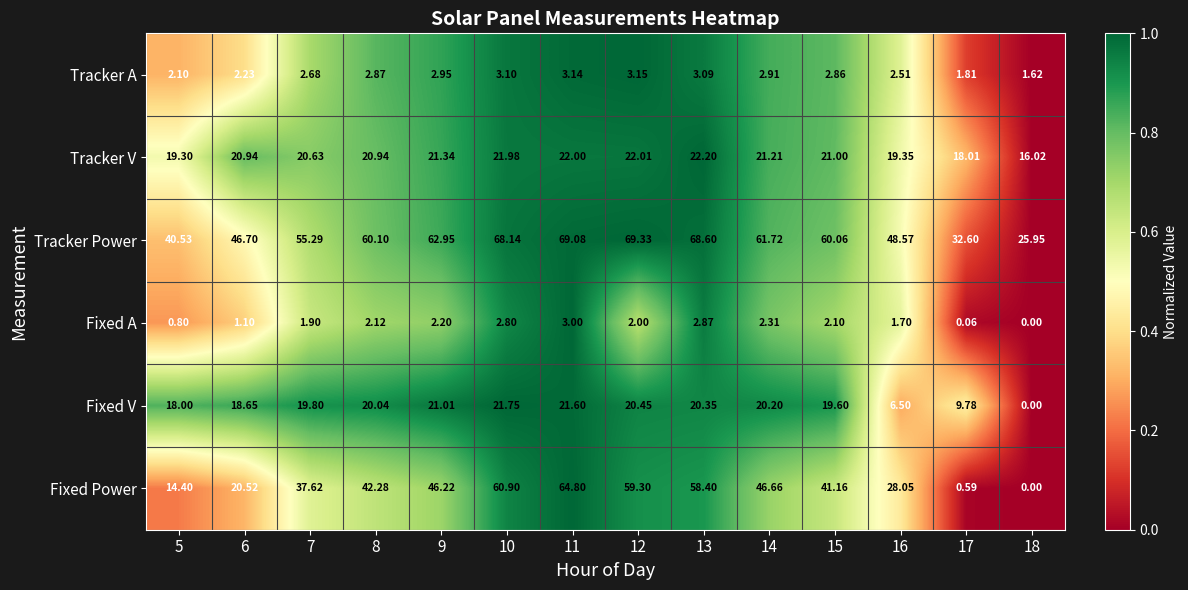

Rank the series by their maximum value, from highest to lowest.

Tracker Power, Fixed Power, Tracker V, Fixed V, Tracker A, Fixed A